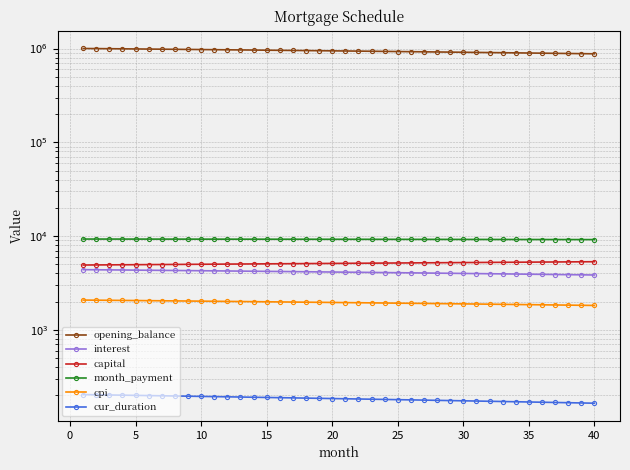

True or false: cpi has a value of 719.5 at 15.

False